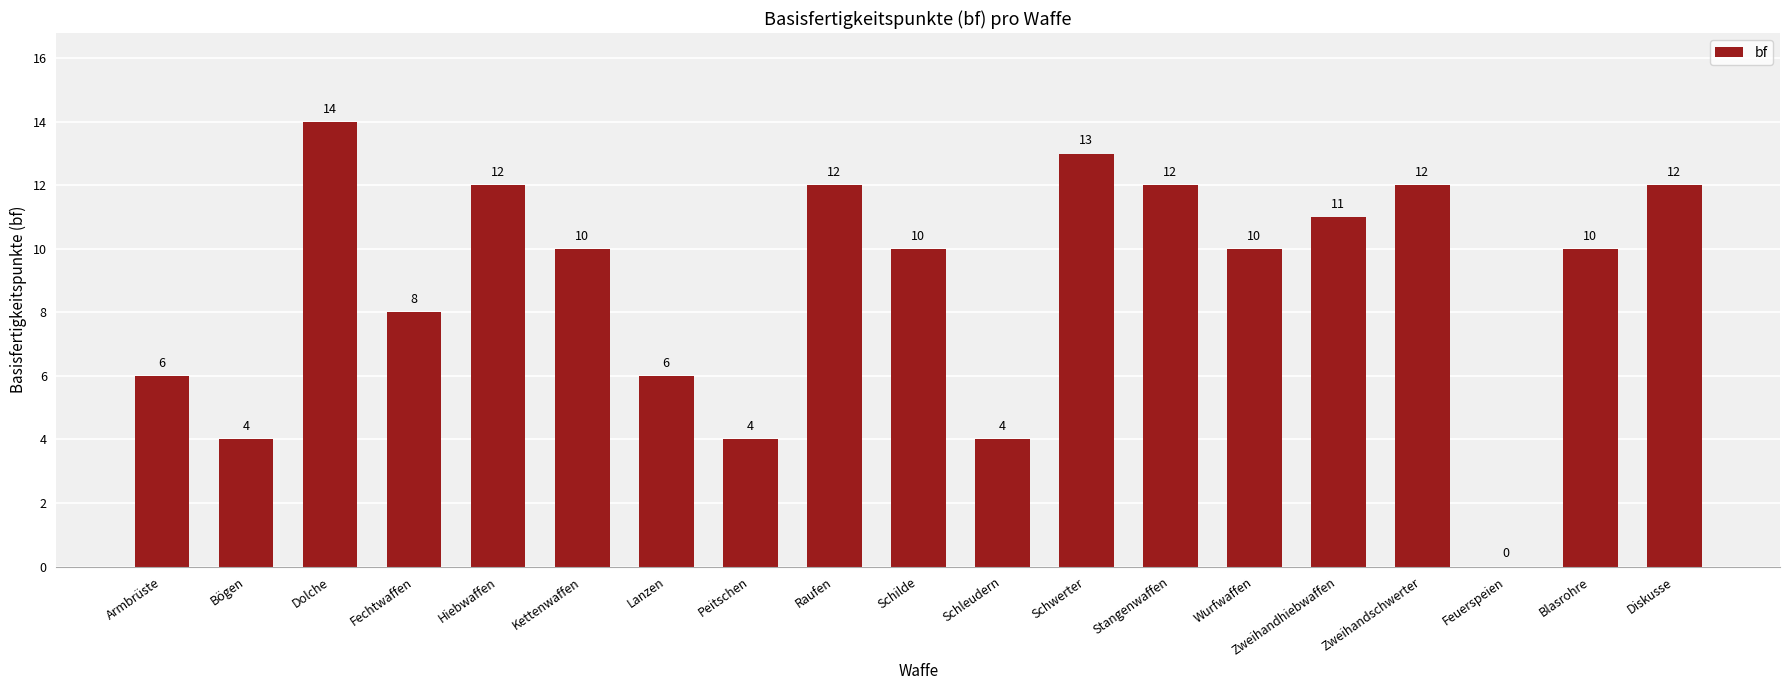

The value at Zweihandhiebwaffen is 11. True or false?

True